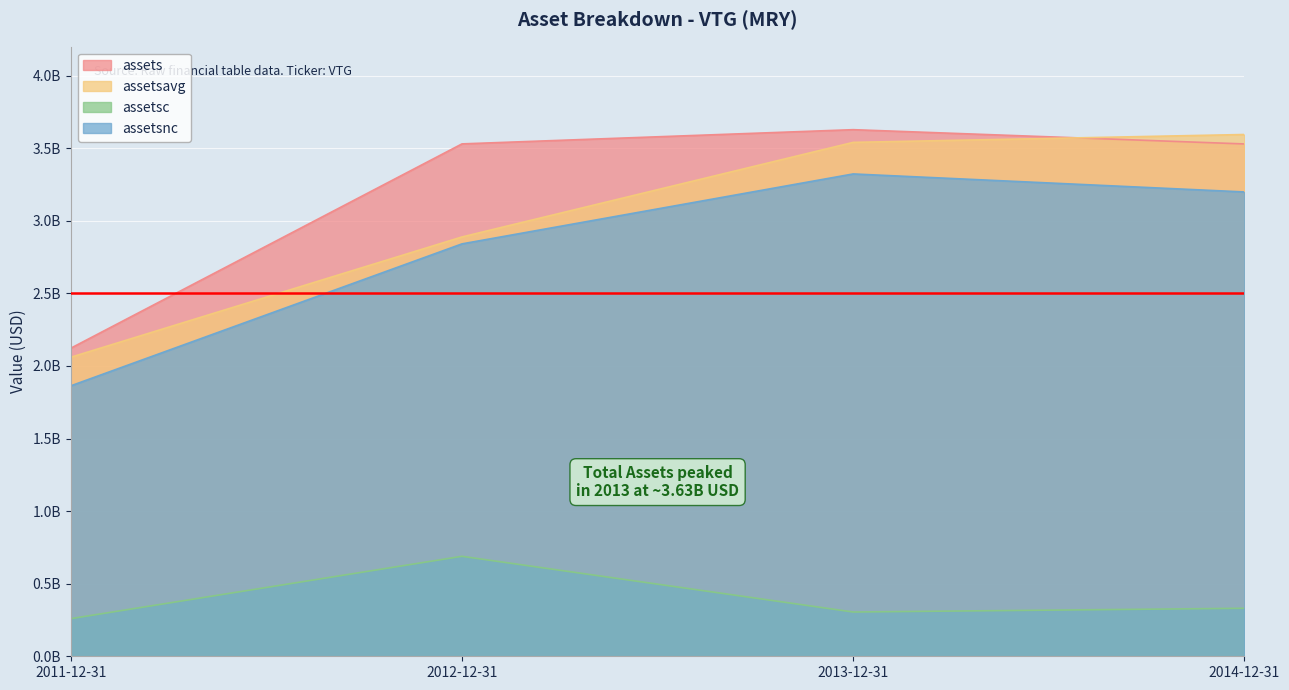

How many categories are shown in the chart?

4